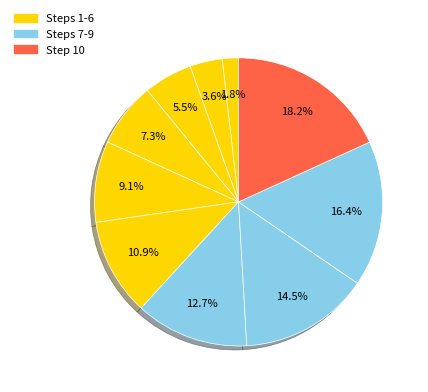

Rank the categories by value from highest to lowest.

10, 9, 8, 7, 6, 5, 4, 3, 2, 1